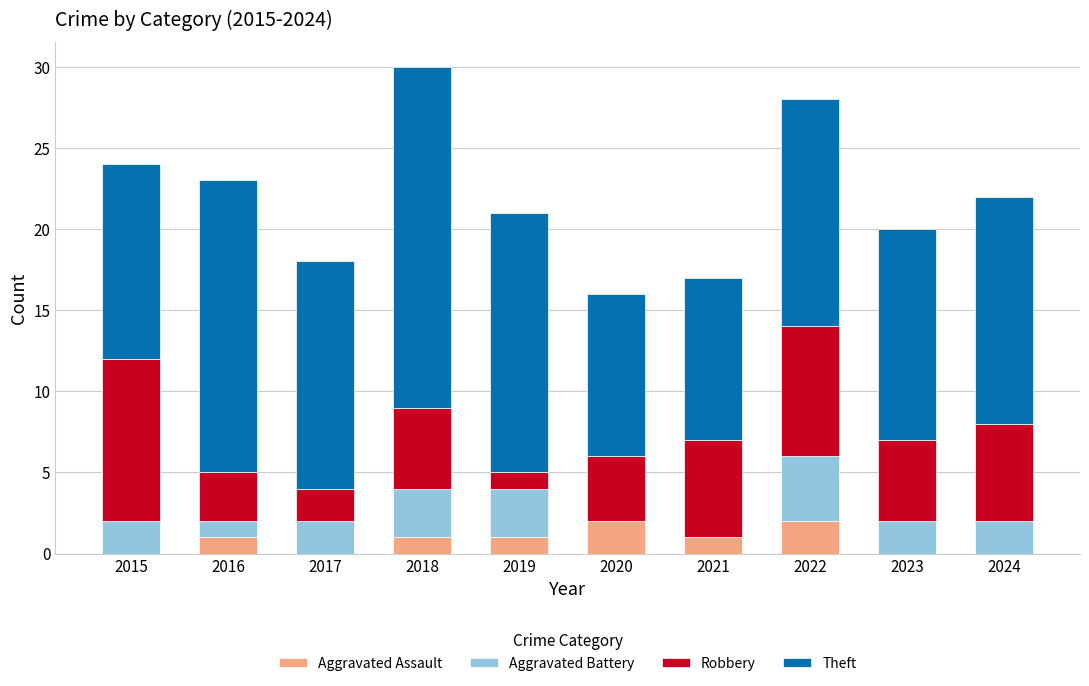

Does the chart contain stacked bars?

Yes